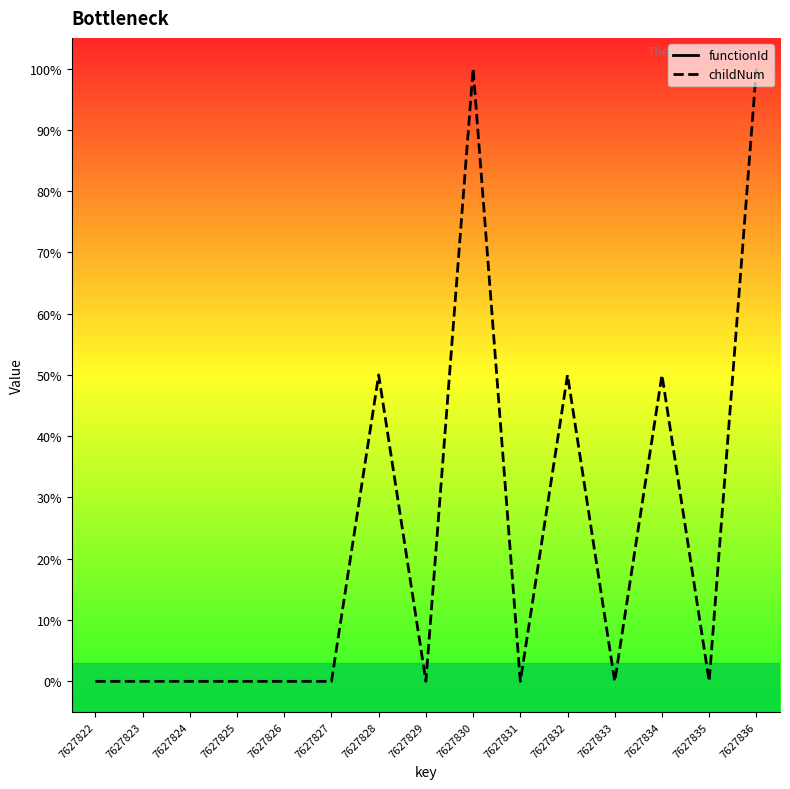

Which has a higher value, 7627826 or 7627827?

7627827